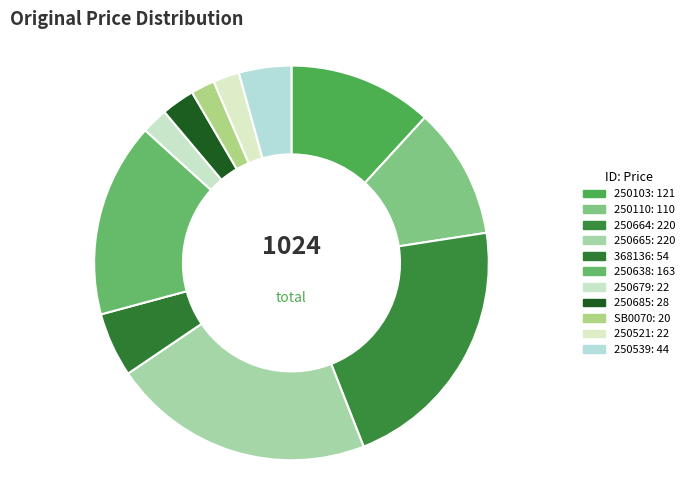

Which category has the biggest portion of the pie?

250664